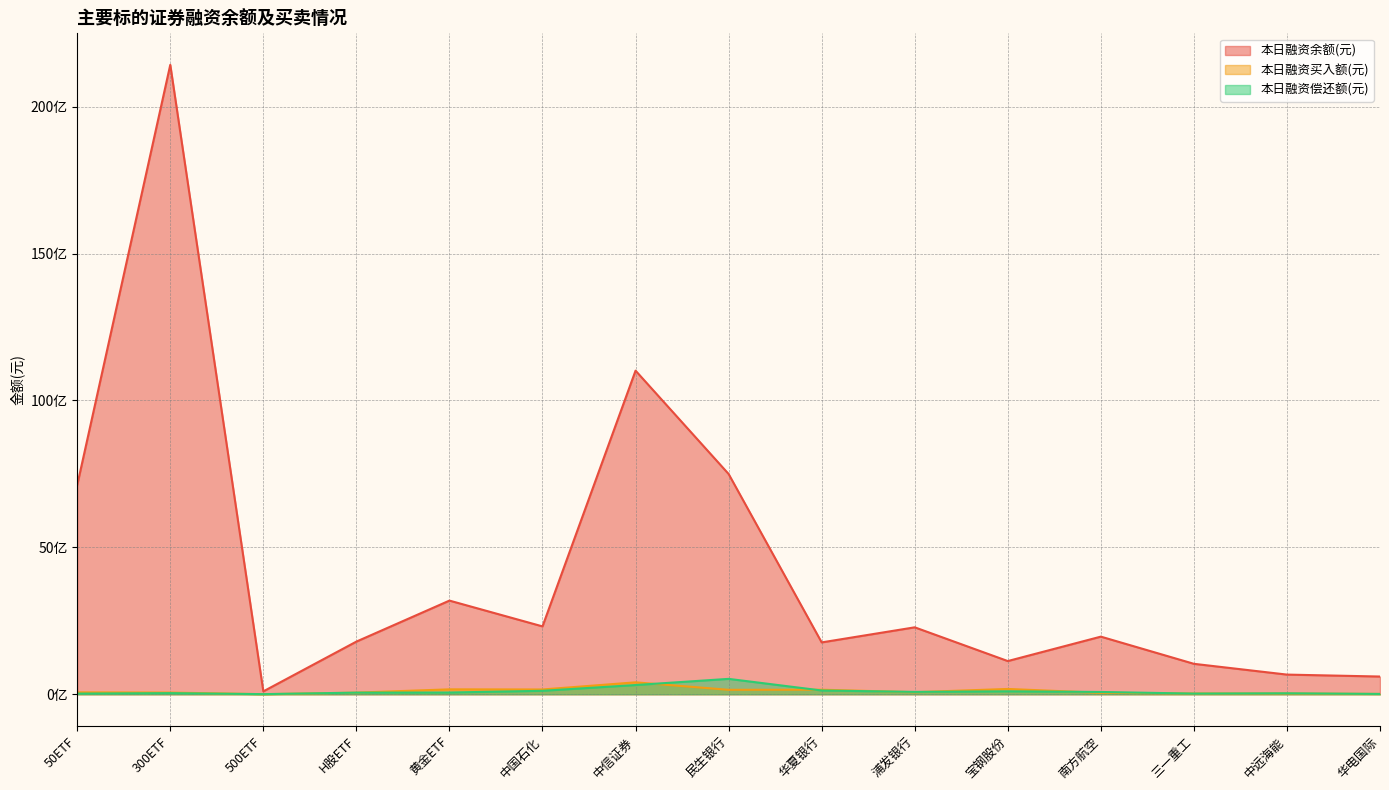

Reading right to left, list all the values displayed in this chart.

本日融资余额(元): 华电国际=603123570	中远海能=669237459	三一重工=1036065336	南方航空=1961226362	宝钢股份=1129837481	浦发银行=2278100333	华夏银行=1764805272	民生银行=7496806321	中信证券=11013599827	中国石化=2309730835	黄金ETF=3187418808	H股ETF=1792150072	500ETF=98464098	300ETF=21422417246	50ETF=7118524968
本日融资买入额(元): 华电国际=11239015	中远海能=24795160	三一重工=25793515	南方航空=49574800	宝钢股份=180591504	浦发银行=69770963	华夏银行=154661436	民生银行=151362149	中信证券=406065755	中国石化=162751760	黄金ETF=167315302	H股ETF=55173002	500ETF=1963660	300ETF=57471645	50ETF=64734848
本日融资偿还额(元): 华电国际=11056636	中远海能=32707845	三一重工=22644945	南方航空=77770460	宝钢股份=100606542	浦发银行=80341287	华夏银行=127902613	民生银行=523780494	中信证券=313935250	中国石化=117751069	黄金ETF=59272754	H股ETF=55088944	500ETF=4336196	300ETF=38072795	50ETF=22142618